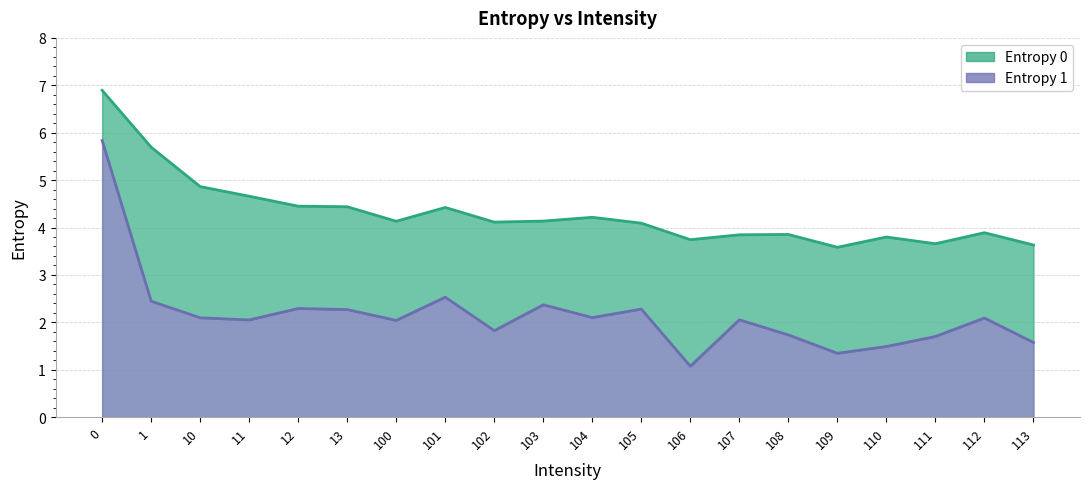

Reading left to right, what are all the values shown in this chart?

Entropy 0: 0=6.9	1=5.7	10=4.9	11=4.7	12=4.5	13=4.4	100=4.1	101=4.4	102=4.1	103=4.1	104=4.2	105=4.1	106=3.7	107=3.8	108=3.9	109=3.6	110=3.8	111=3.7	112=3.9	113=3.6
Entropy 1: 0=5.8	1=2.4	10=2.1	11=2.0	12=2.3	13=2.3	100=2.0	101=2.5	102=1.8	103=2.4	104=2.1	105=2.3	106=1.1	107=2.1	108=1.7	109=1.3	110=1.5	111=1.7	112=2.1	113=1.6